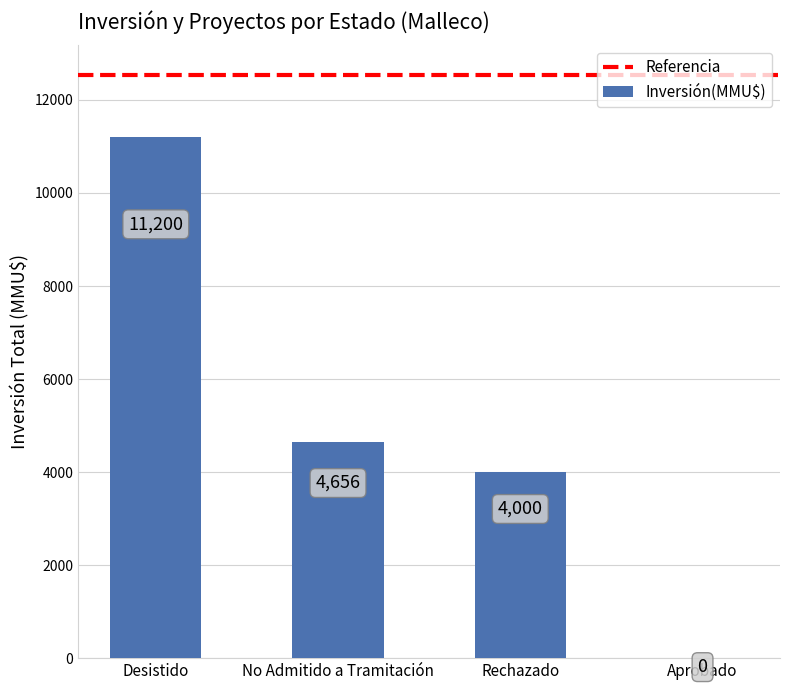

Are the bars horizontal?

No